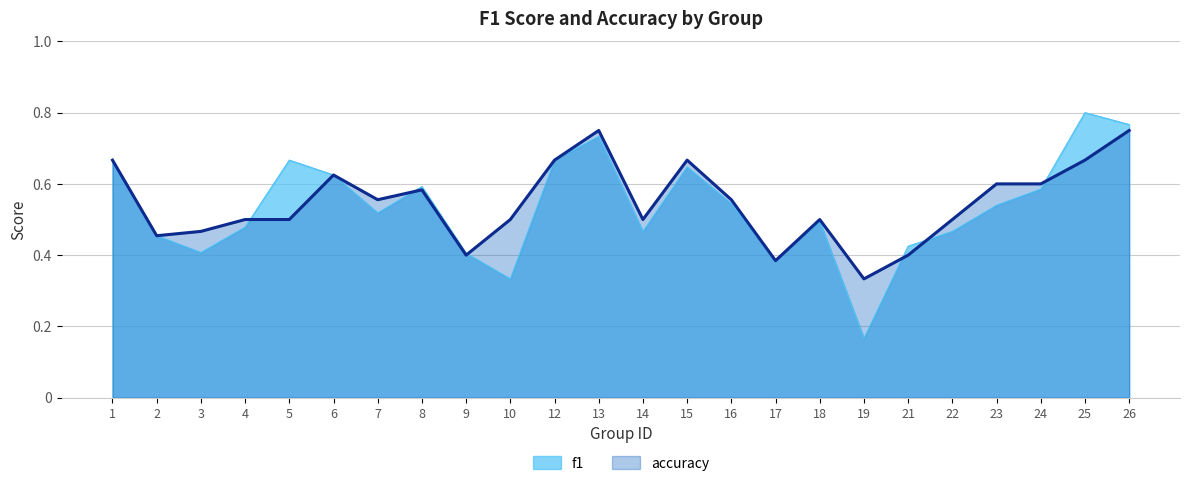

How many interior local peaks does the accuracy series have?

5